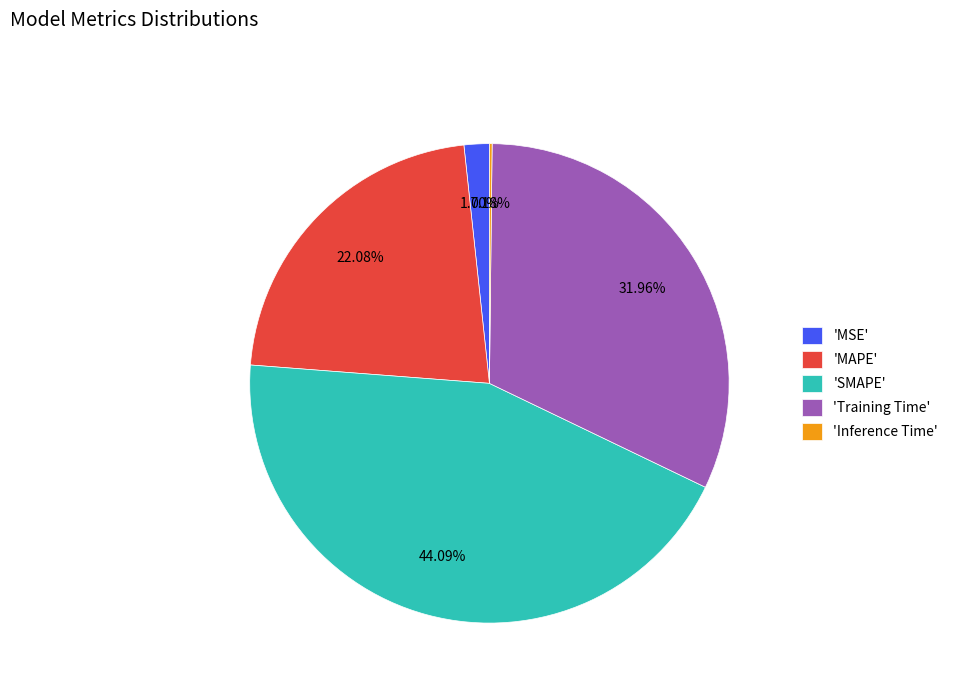

Do 'Training Time' and 'MSE' together represent more than half of the pie?

No